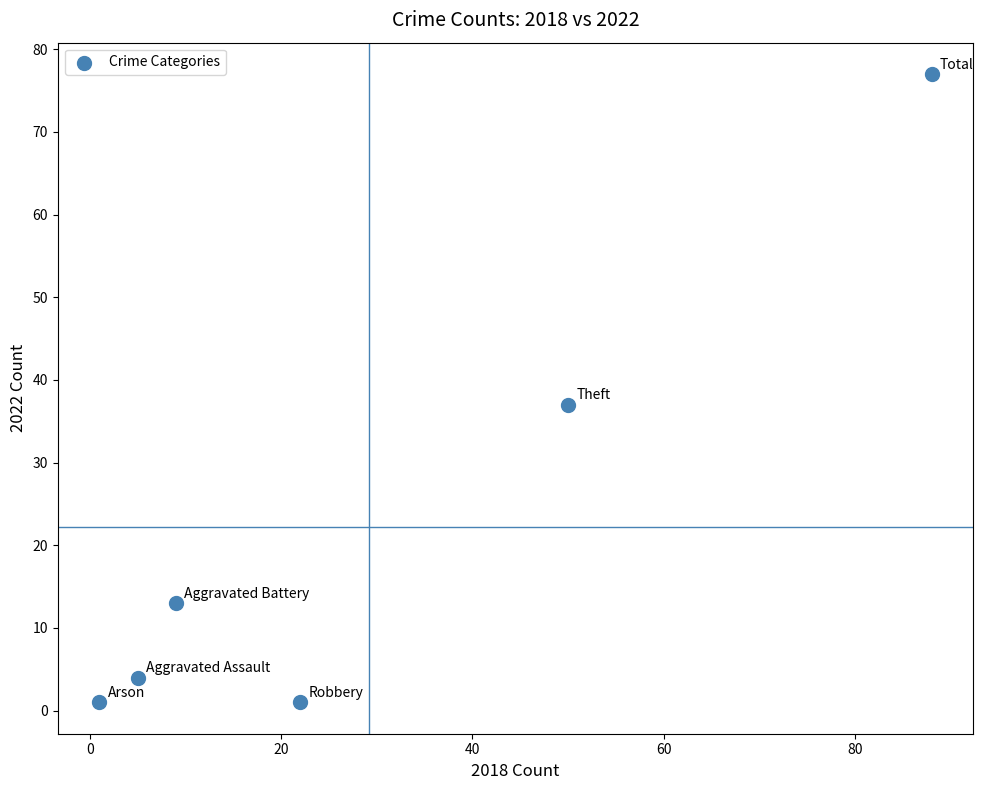

What is the average Y value?

22